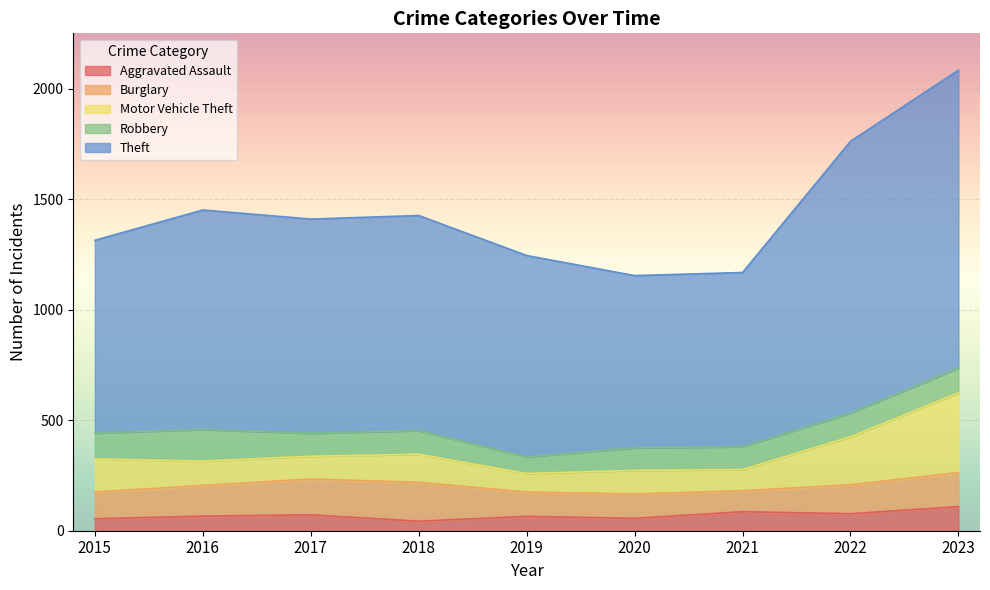

The value of Theft at 2021 is 789. True or false?

True